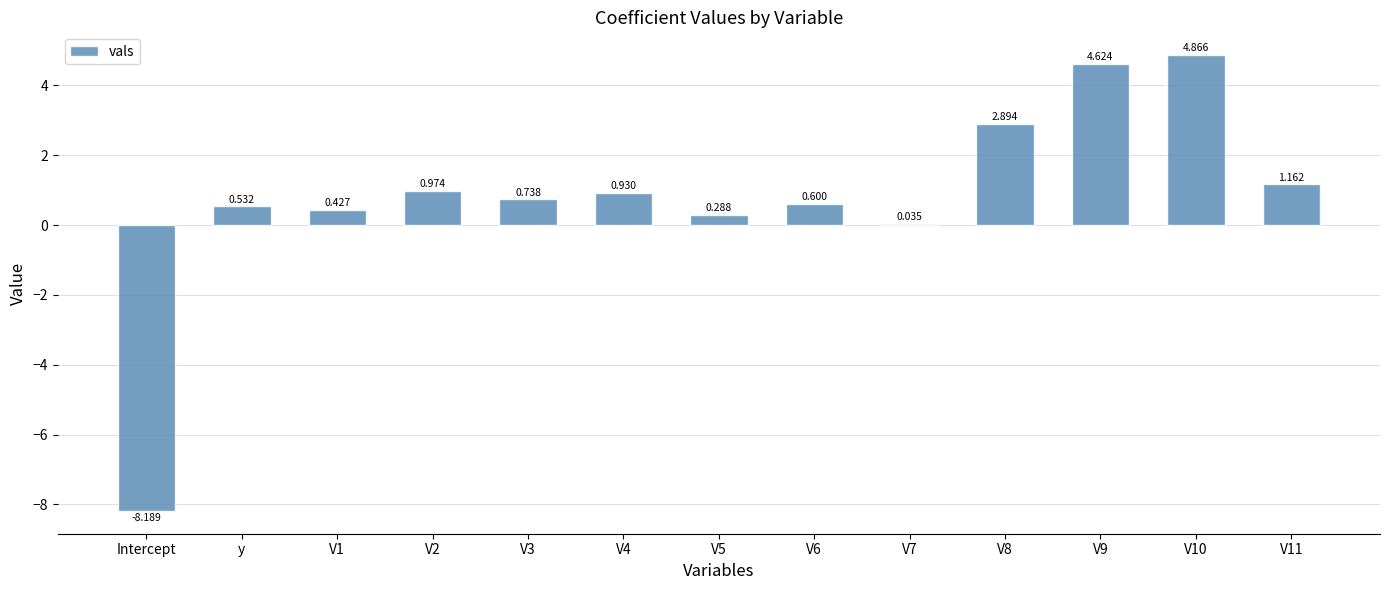

At which label does the data first exceed 0?

y